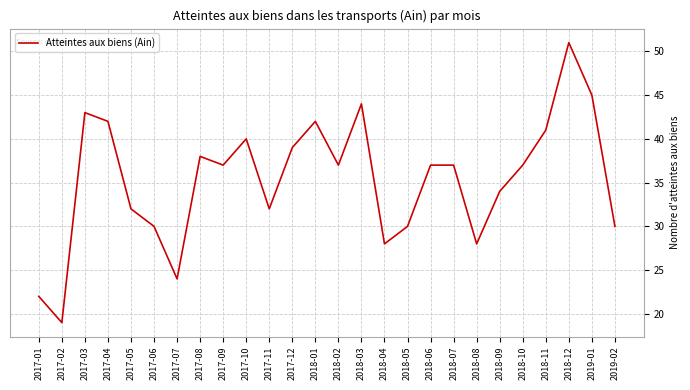

What is the sum of all values?

919